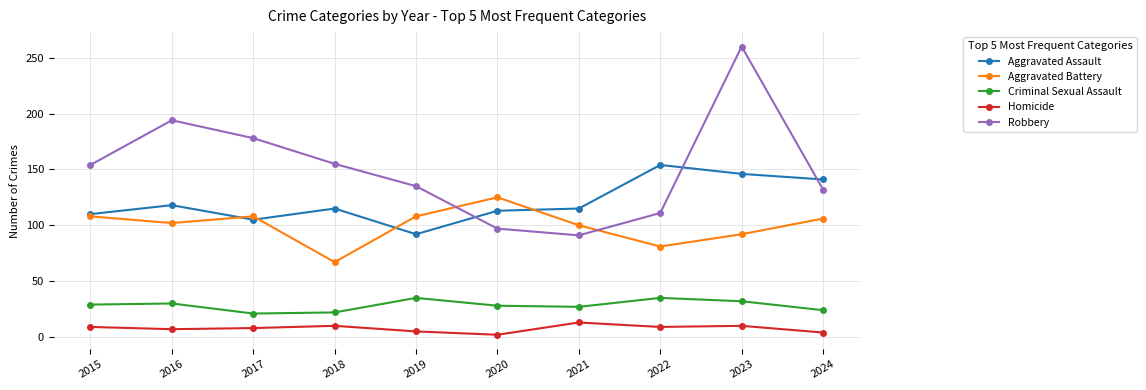

What is the value of the Homicide point at the 9th from the left?

10